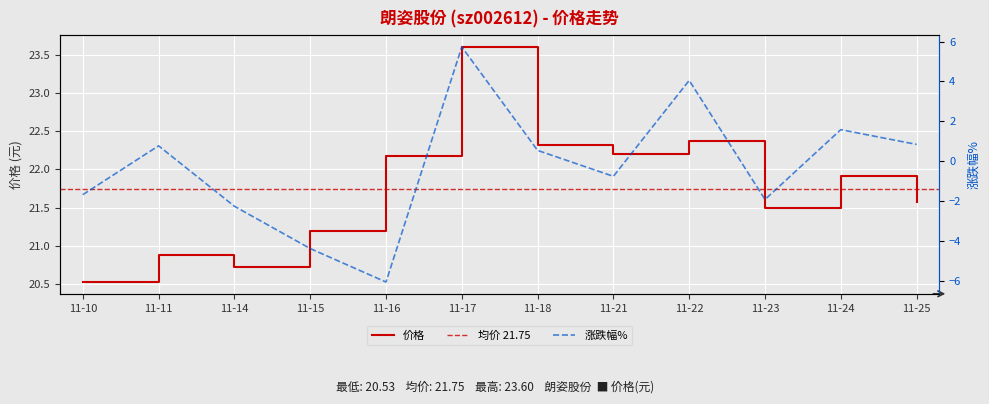

Rank the series by their average value, from highest to lowest.

价格, 涨跌幅%